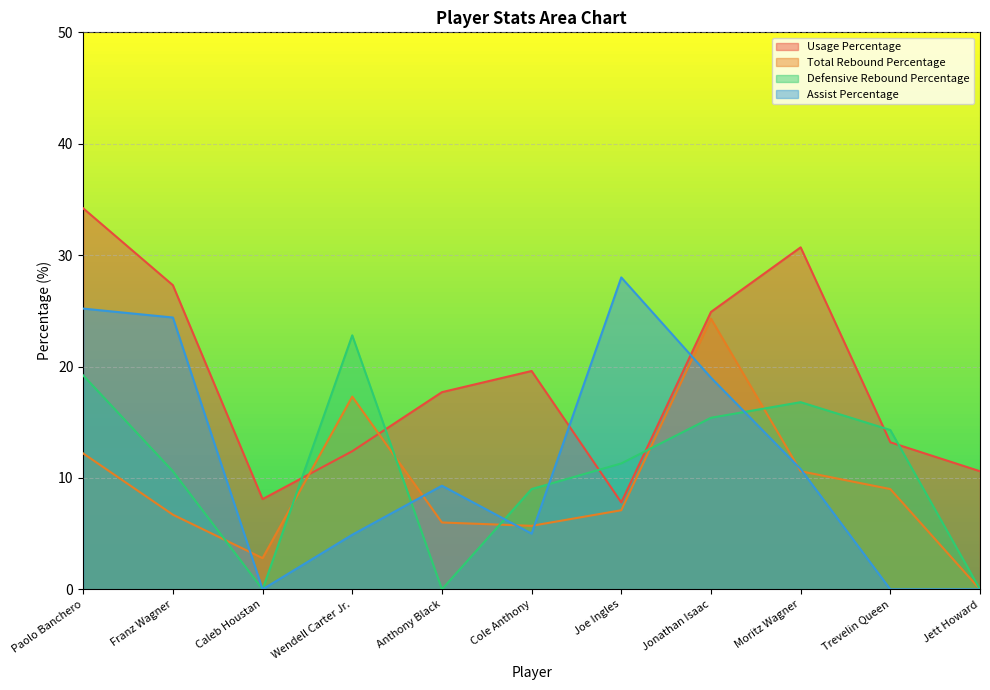

What is the sum of the Assist Percentage values at Trevelin Queen and Cole Anthony?

5.0